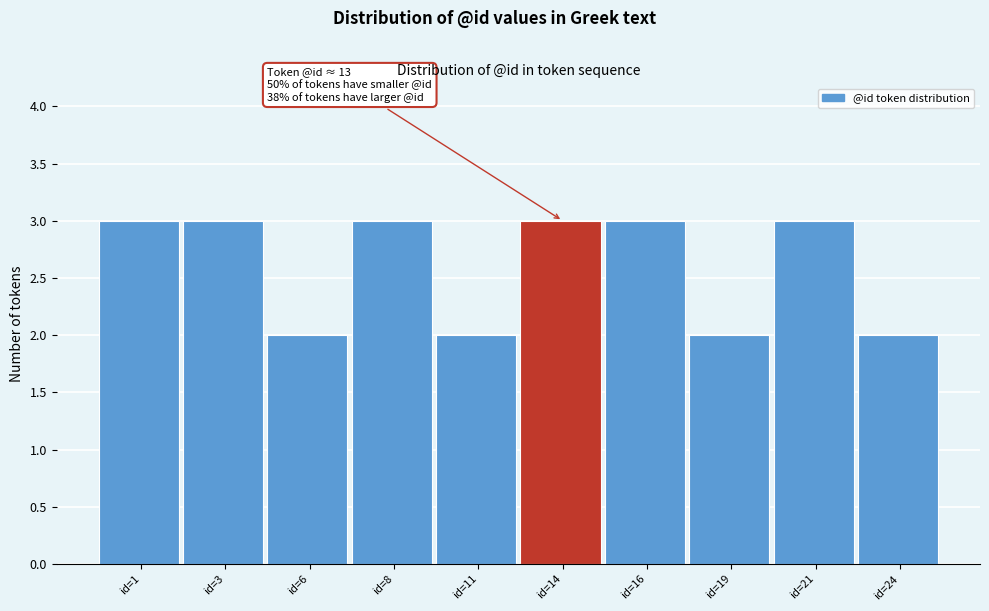

Reading left to right, list all the values displayed in this chart.

id=1=3	id=3=3	id=6=2	id=8=3	id=11=2	id=14=3	id=16=3	id=19=2	id=21=3	id=24=2